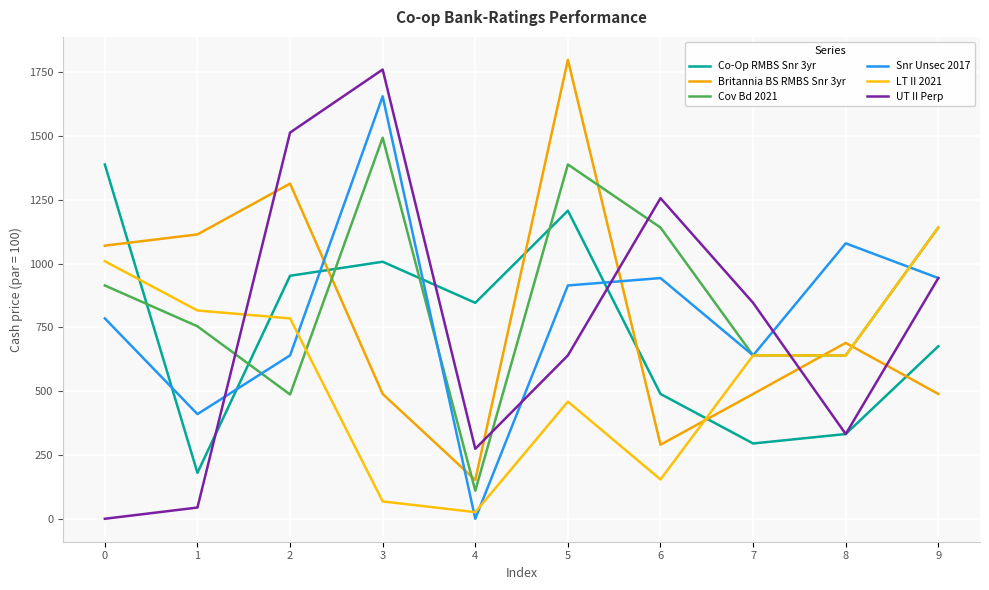

Which series changed the most between 0 and 6?

UT II Perp